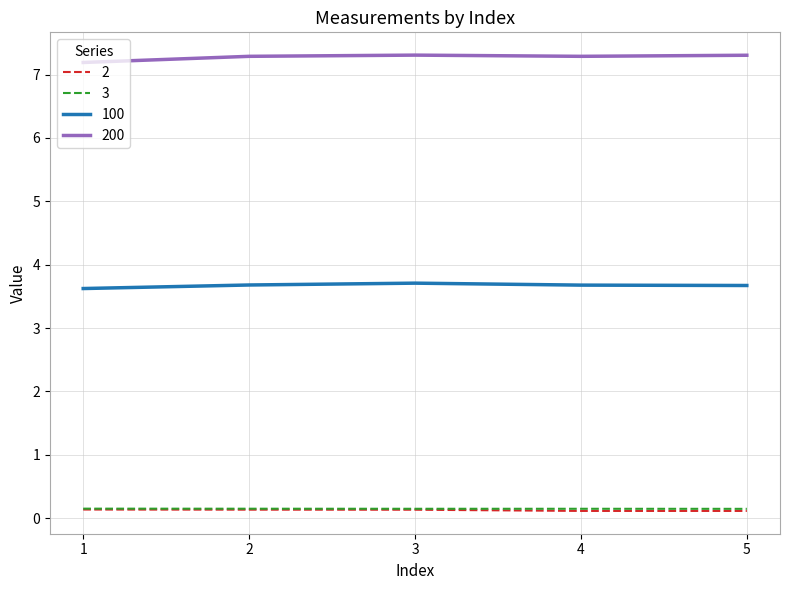

Is the value of 3 at 4 greater than the value of 100 at 5?

No